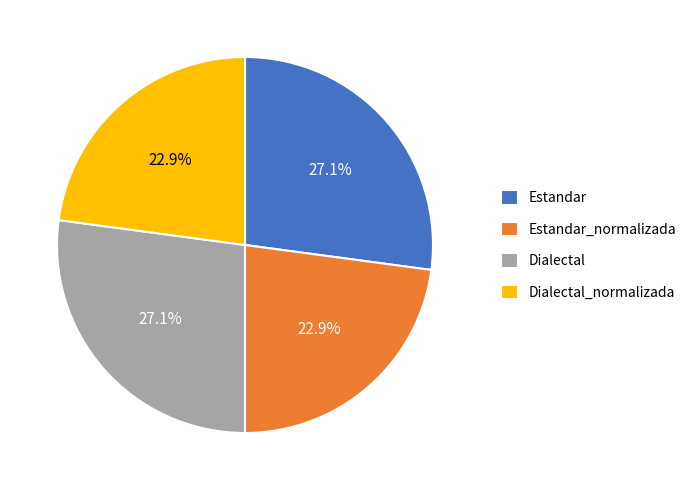

What percentage is NOT represented by Dialectal_normalizada?

77.1%